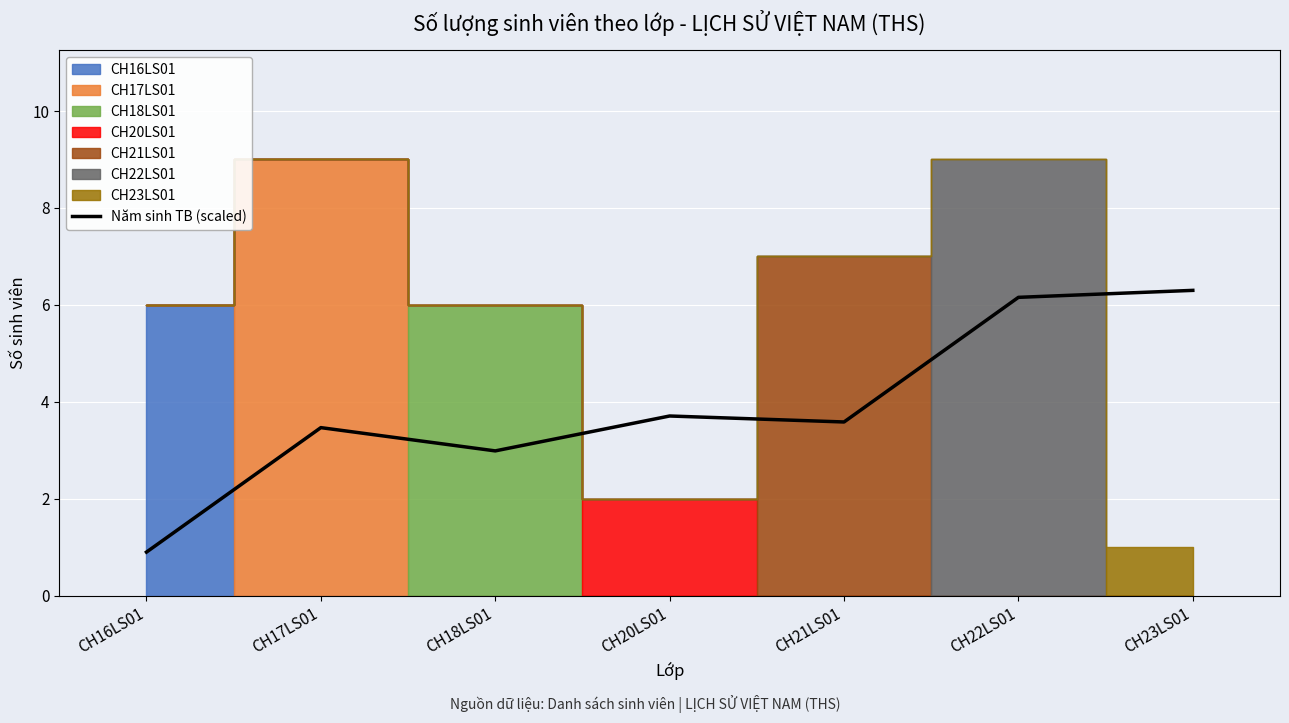

True or false: Năm sinh TB (scaled) has a value of 0.9 at CH16LS01.

True